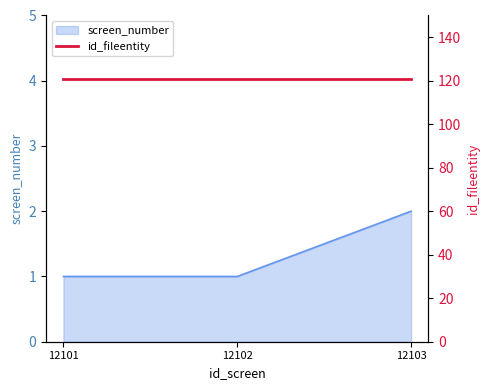

How many data points are above 1?

1